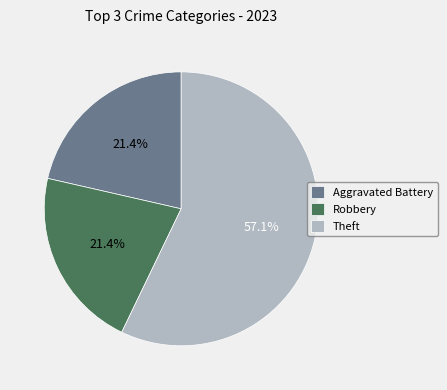

Which has a higher value, Theft or Aggravated Battery?

Theft